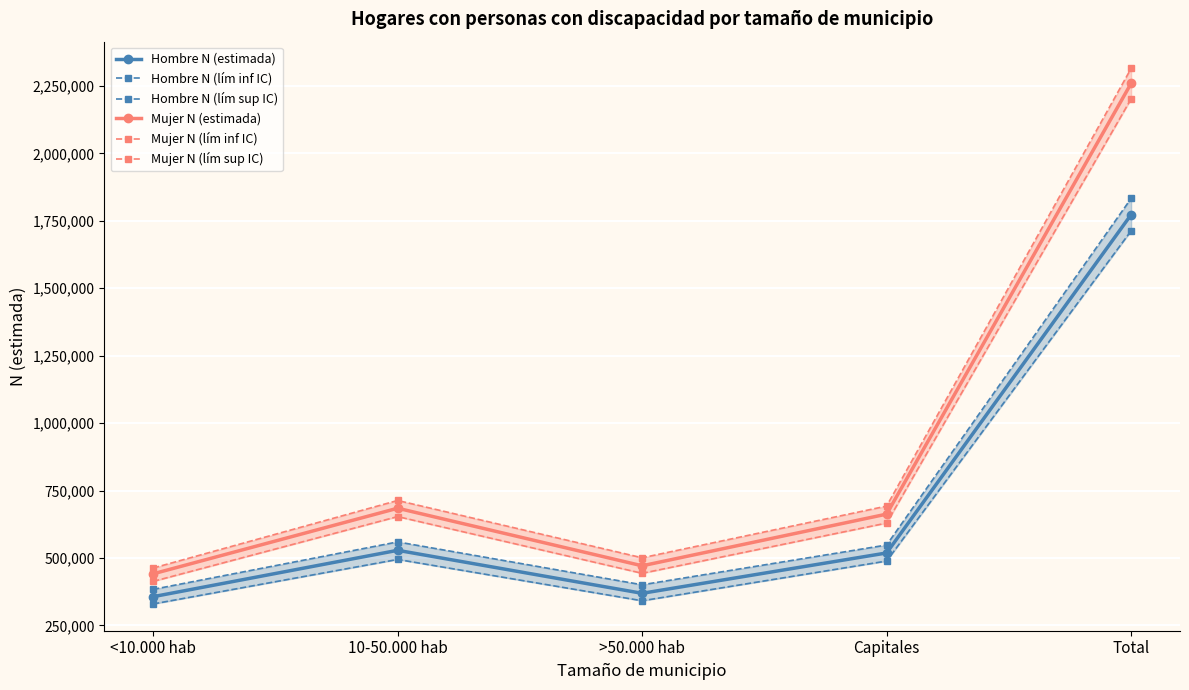

How many series are shown in this chart?

6